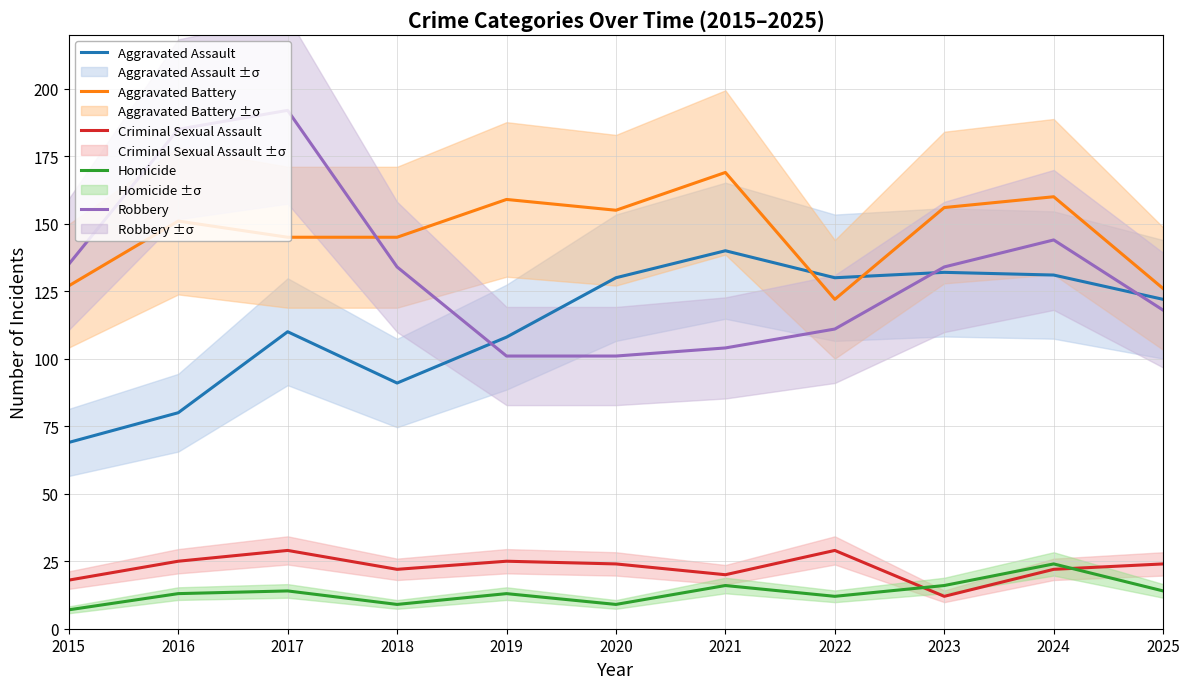

True or false: Criminal Sexual Assault and Aggravated Battery cross at least once.

False